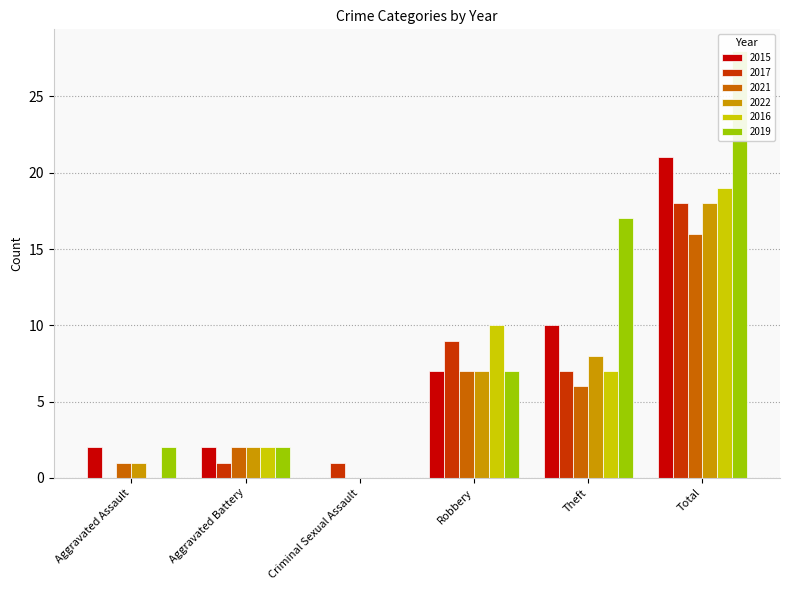

At which category does the chart reach its peak across all series?

Total